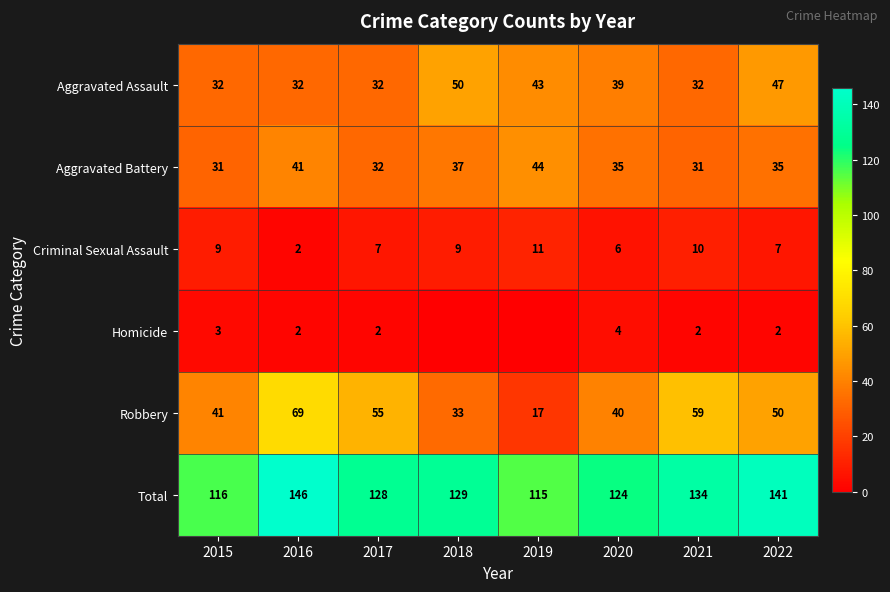

What is the lowest value of the Aggravated Assault series?

32